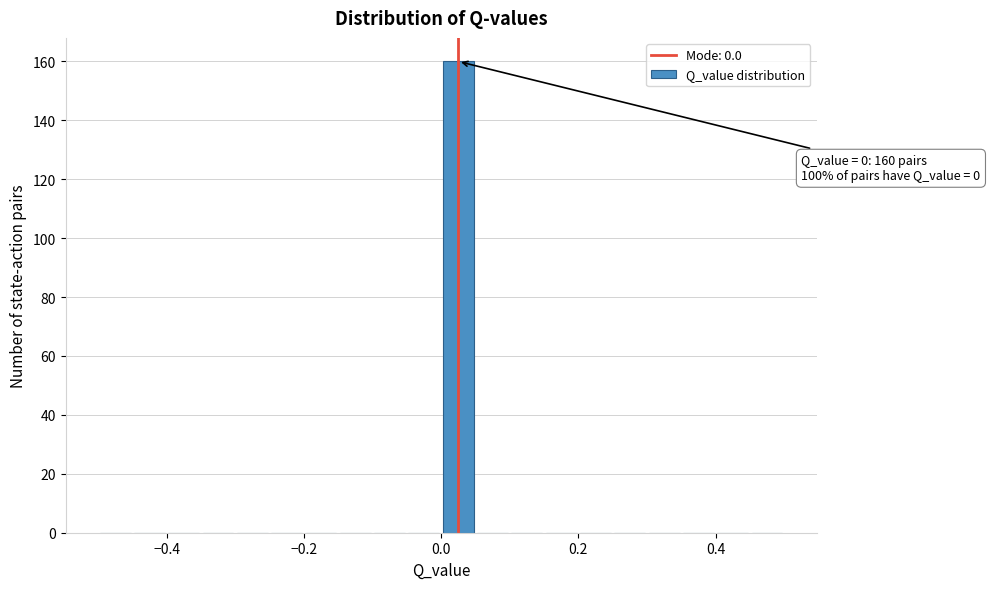

Read against the x-axis, roughly where is the centre of the tallest bar?

0.02